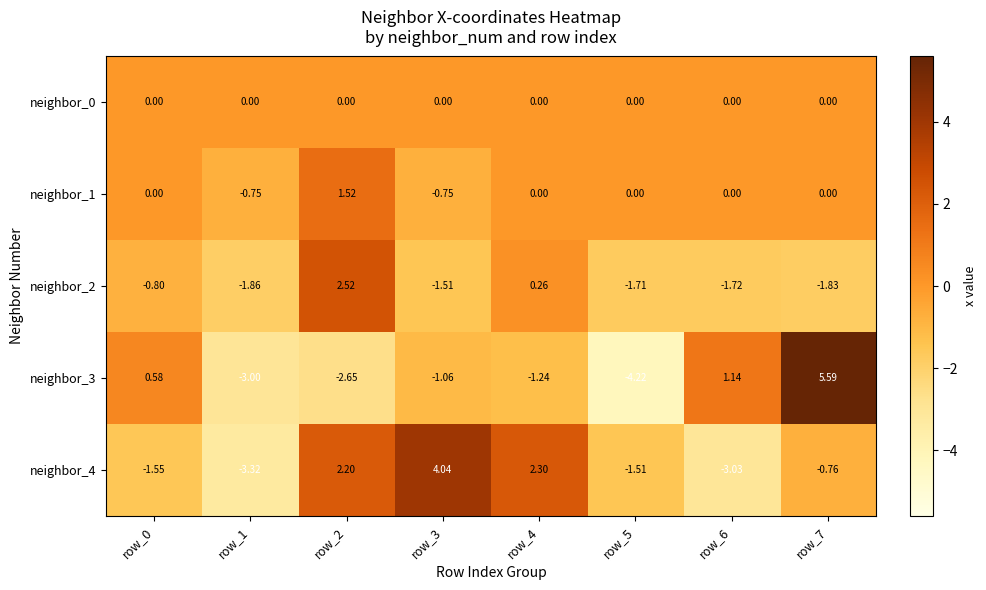

Is the value of neighbor_0 at row_2 greater than the value of neighbor_3 at row_4?

Yes